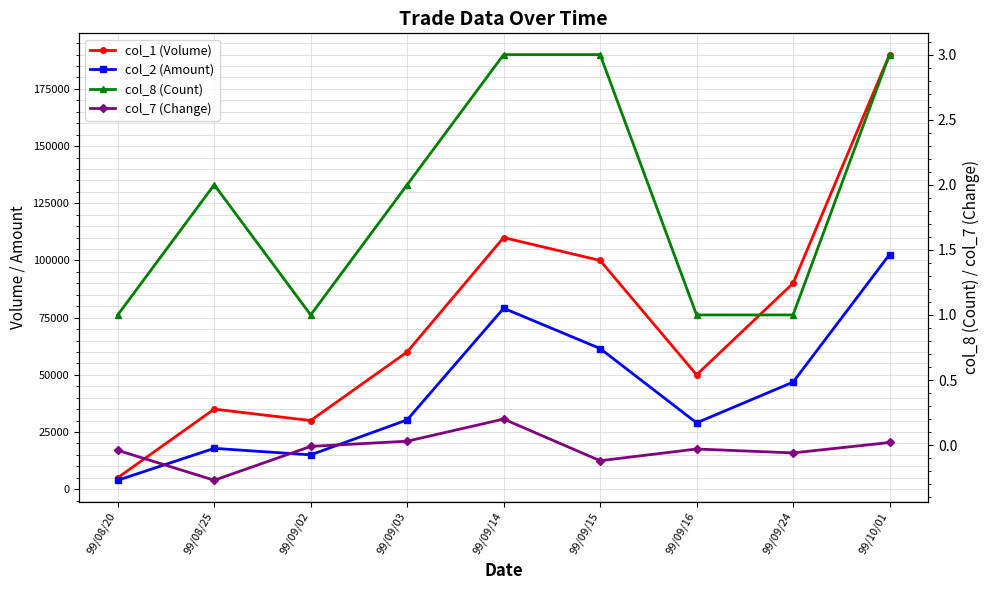

At how many categories does at least one series exceed 137101?

1